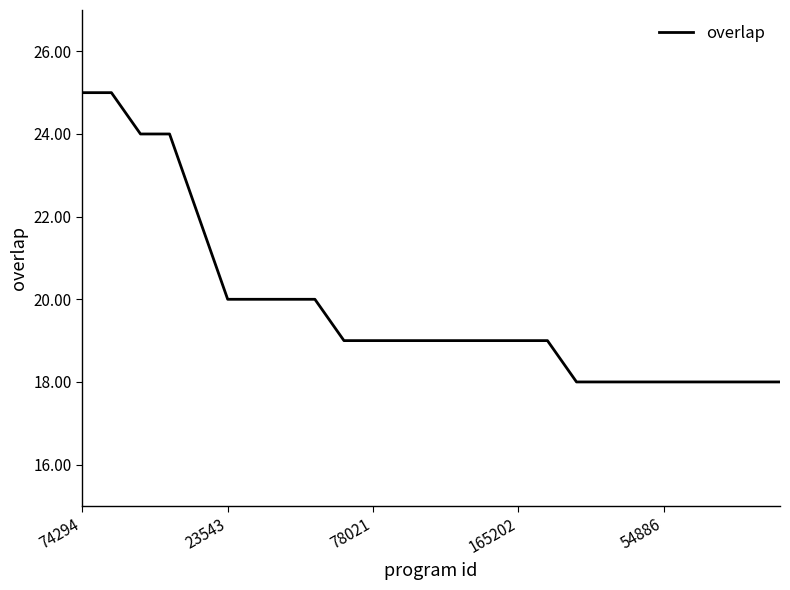

What is the average value?

20